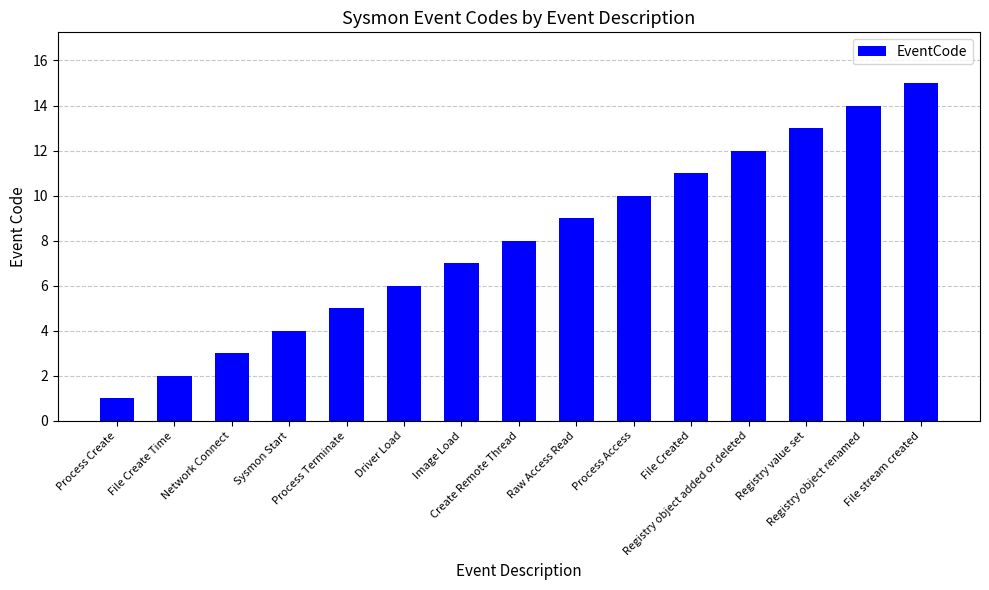

What is the value of the 11th bar from the left?

11